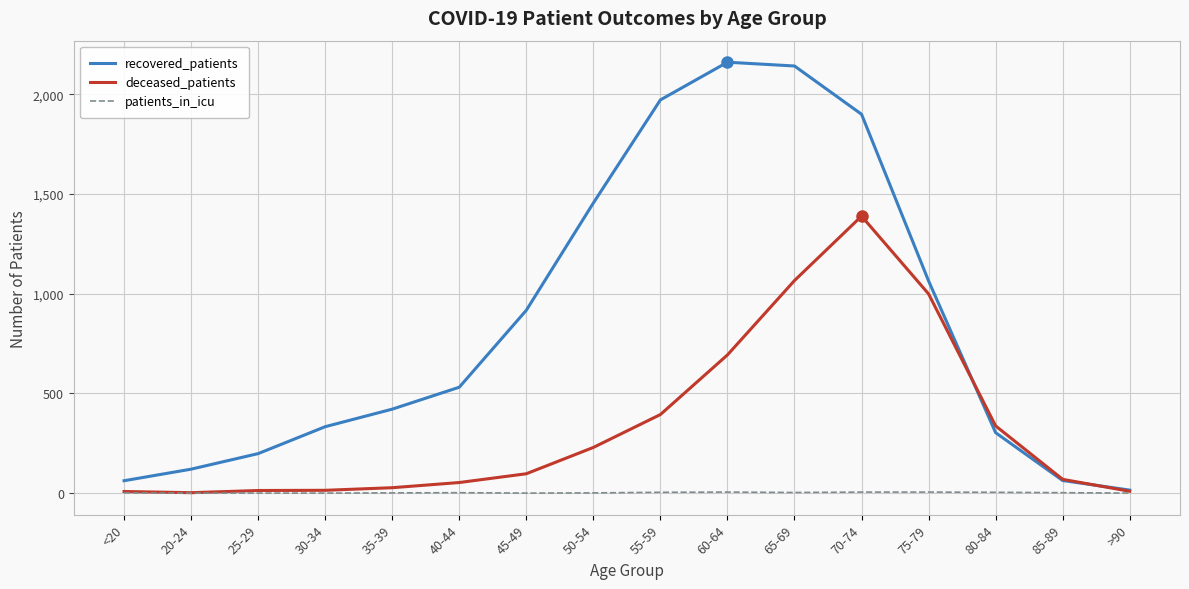

How many lines are shown in the chart?

3